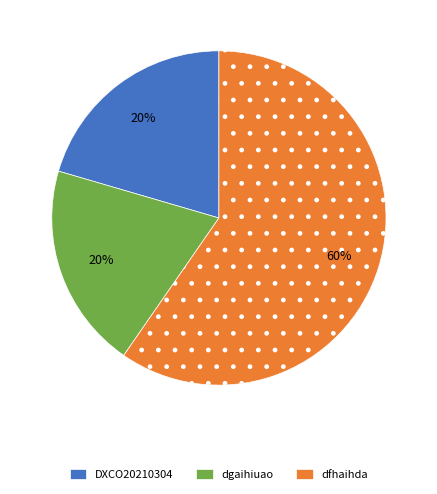

To the nearest percent, what is the combined percentage of DXCO20210304 and dgaihiuao?

40%